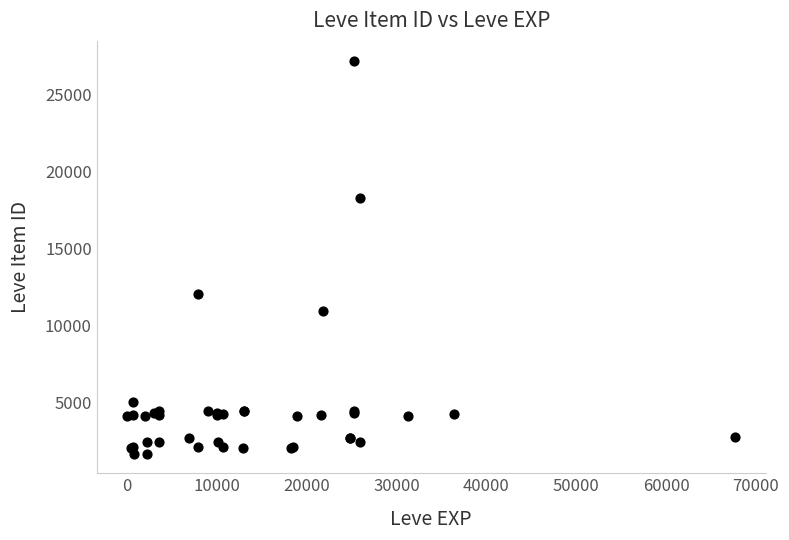

What Y value in the scatter plot is closest to 14448?

12018